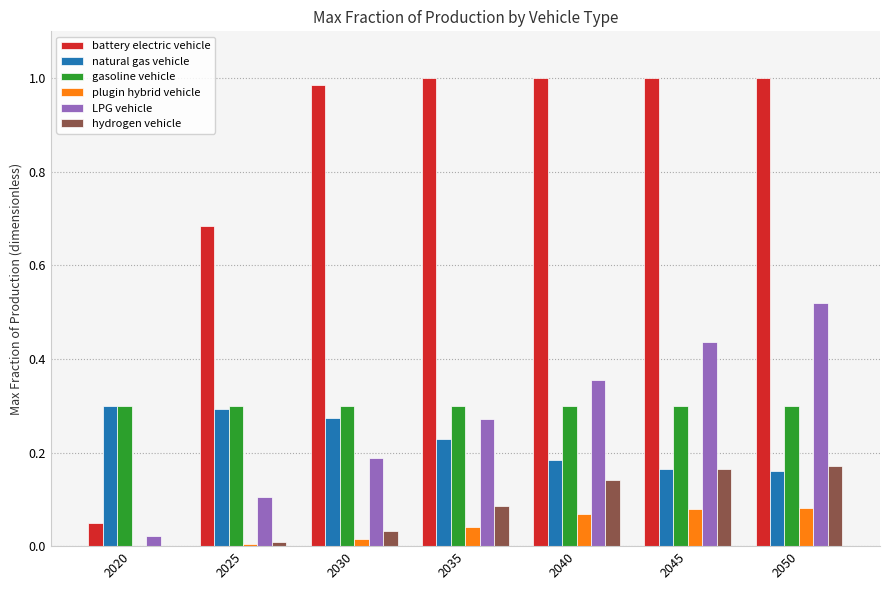

Which series has the largest total across all categories?

battery electric vehicle